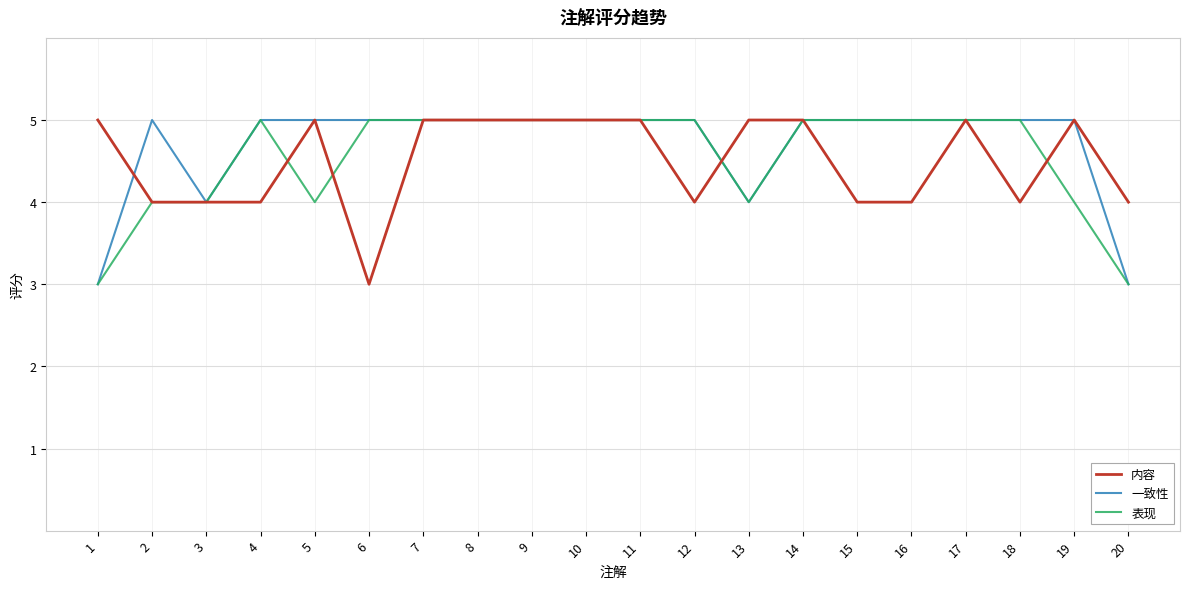

What is the total value across all series at 8?

15